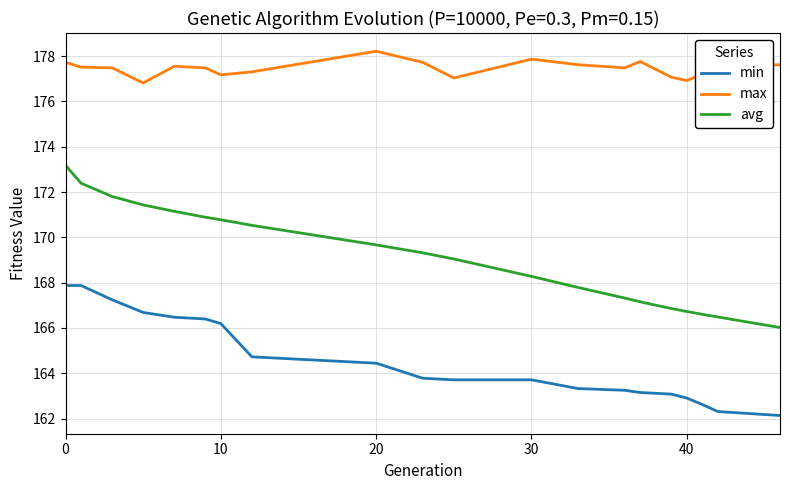

What is the lowest value of the max series?

176.8